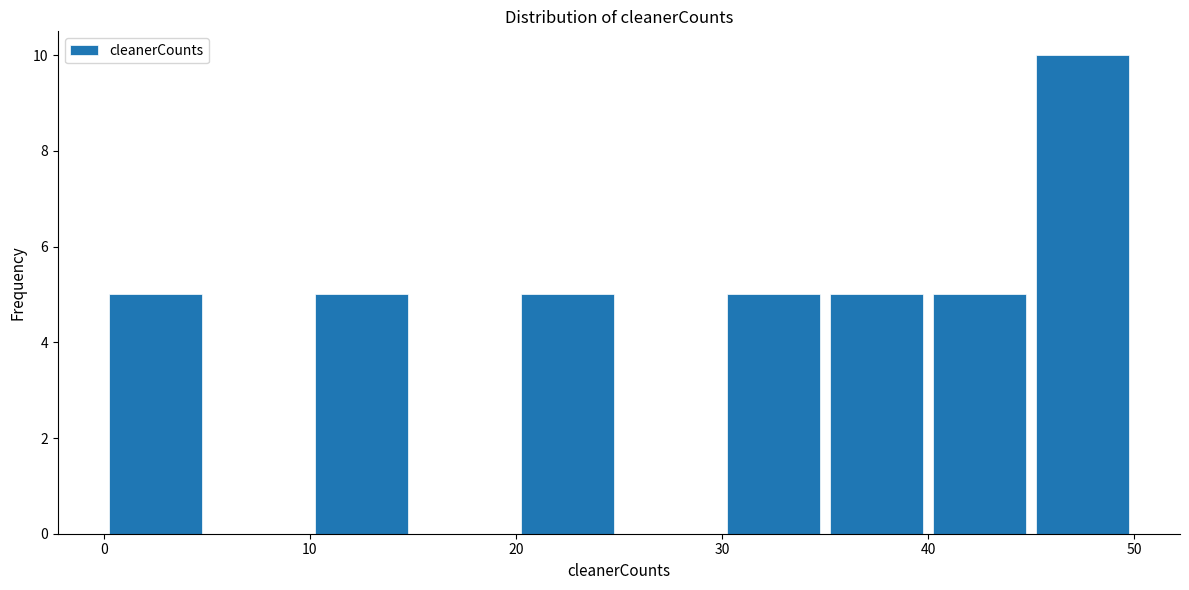

Over which range of the x-axis is the bar tallest?

45 to 50